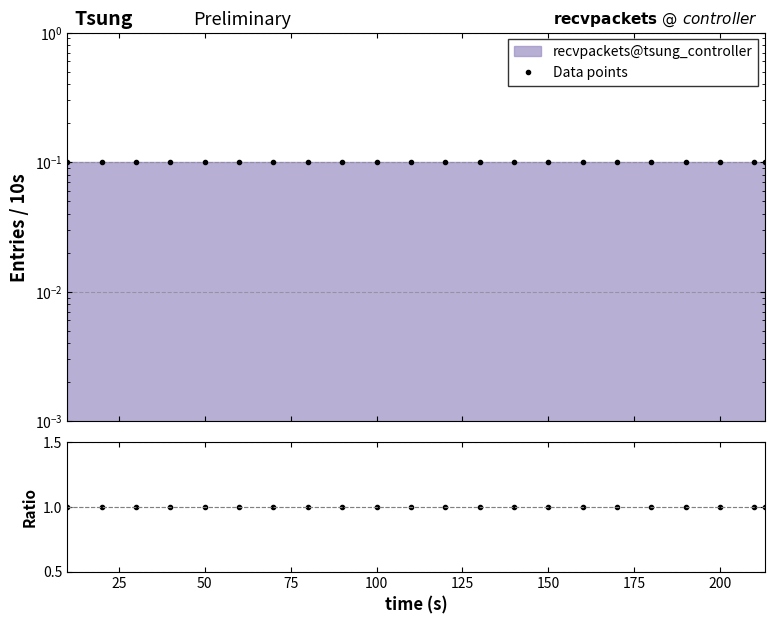

True or false: Data points and Ratio cross at least once.

False